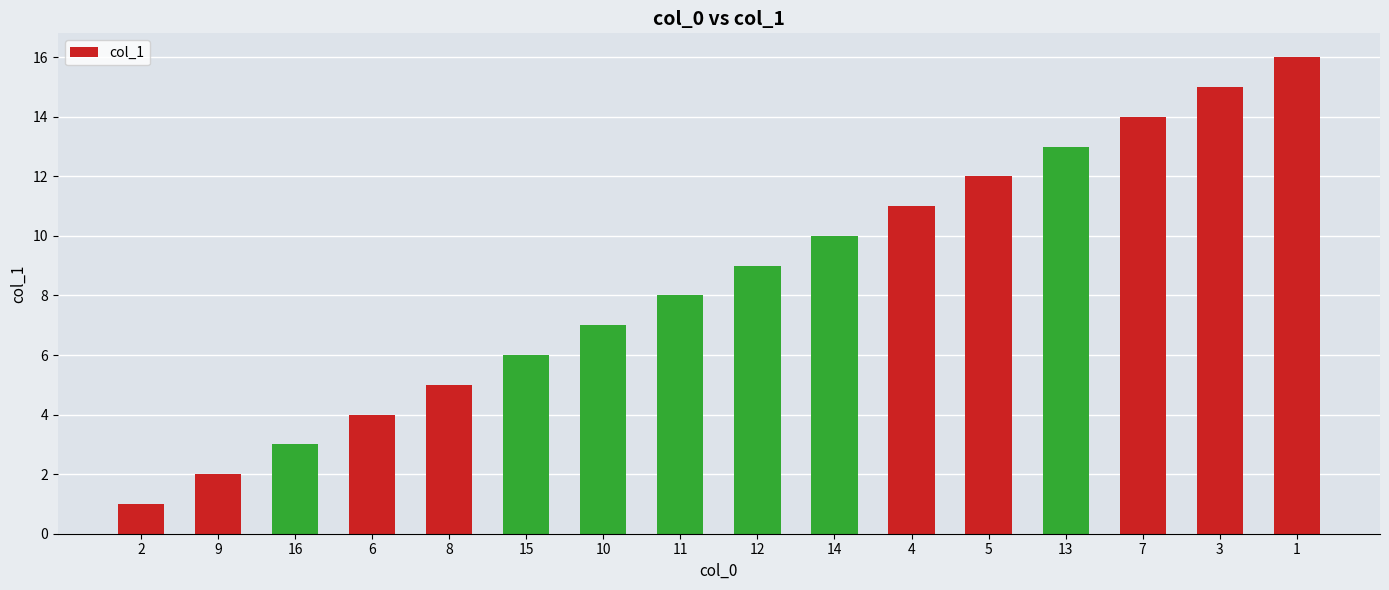

List the labels in order of value, smallest first.

2, 9, 16, 6, 8, 15, 10, 11, 12, 14, 4, 5, 13, 7, 3, 1